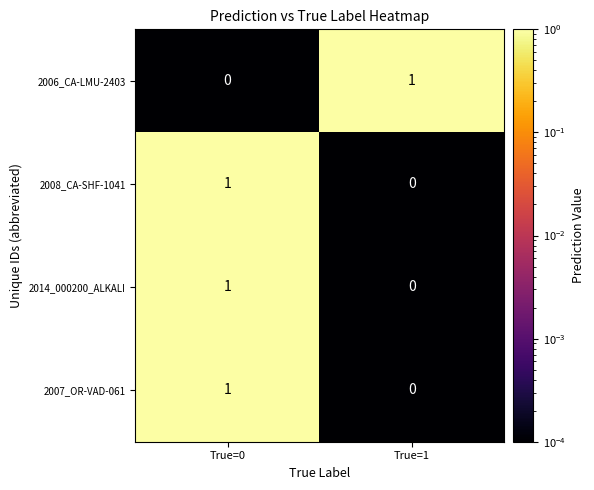

Rank the categories by 2008_CA-SHF-1041 value from highest to lowest.

True=0, True=1